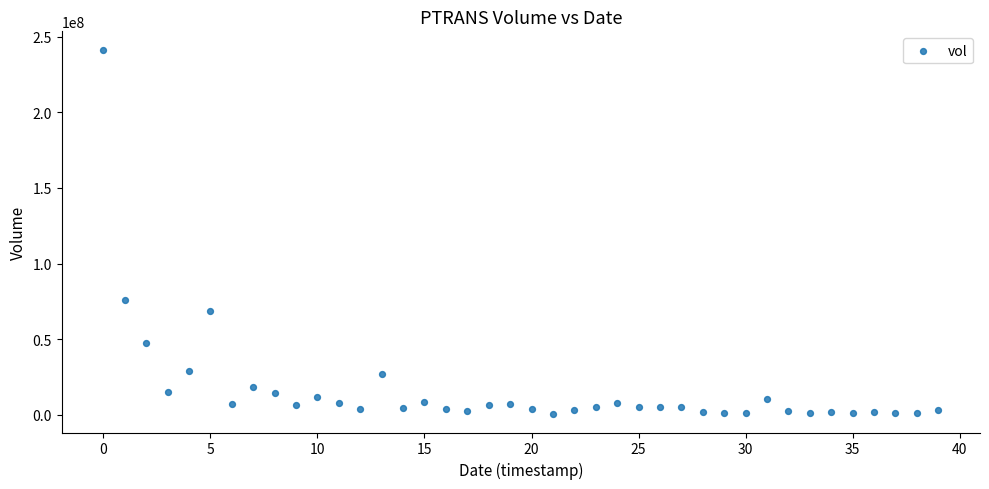

What Y value in the scatter plot is closest to 120896400?

76055500